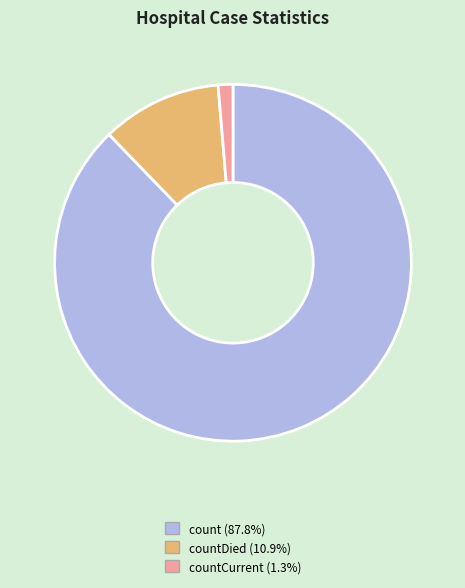

Does any single category account for the majority?

Yes